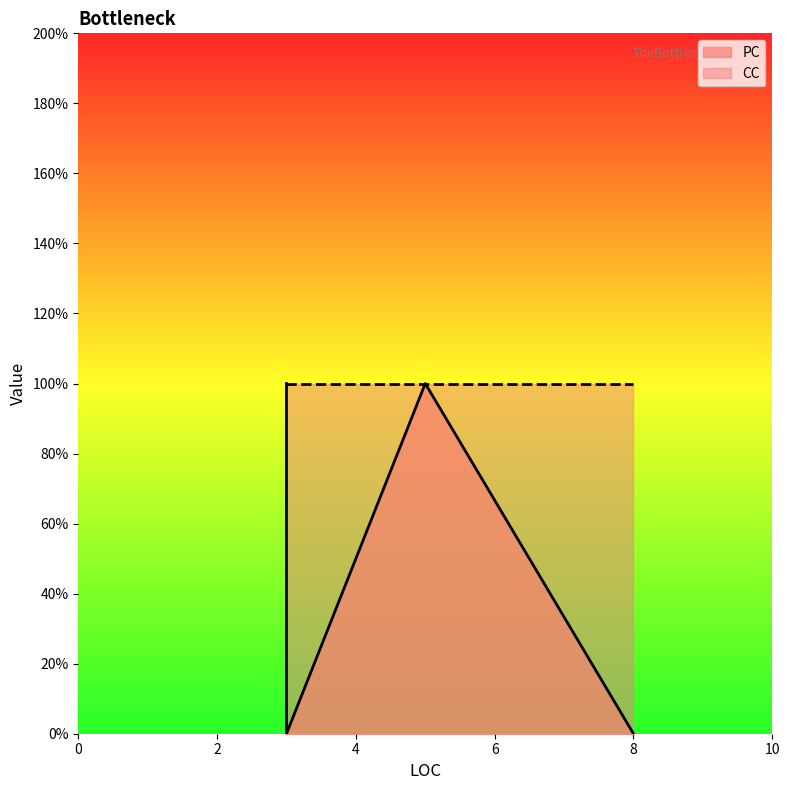

At which category does the chart reach its minimum across all series?

8